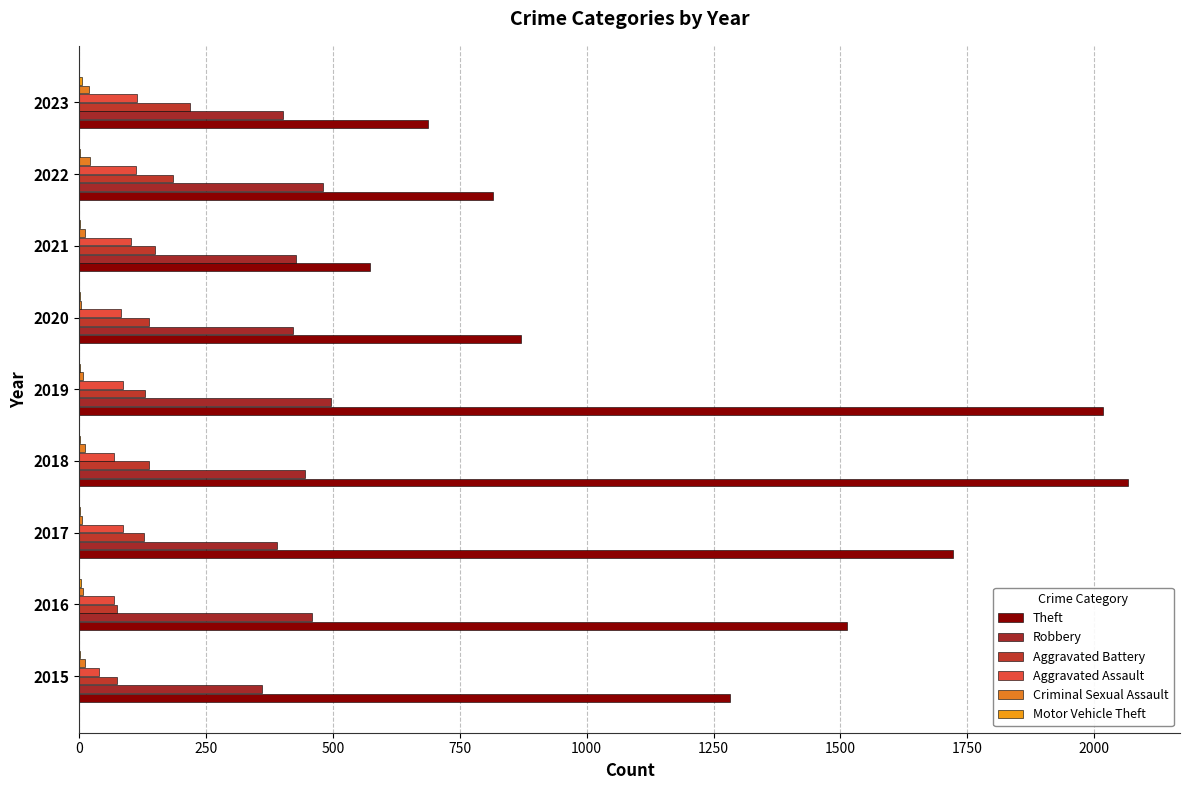

Count the number of data series in this chart.

6